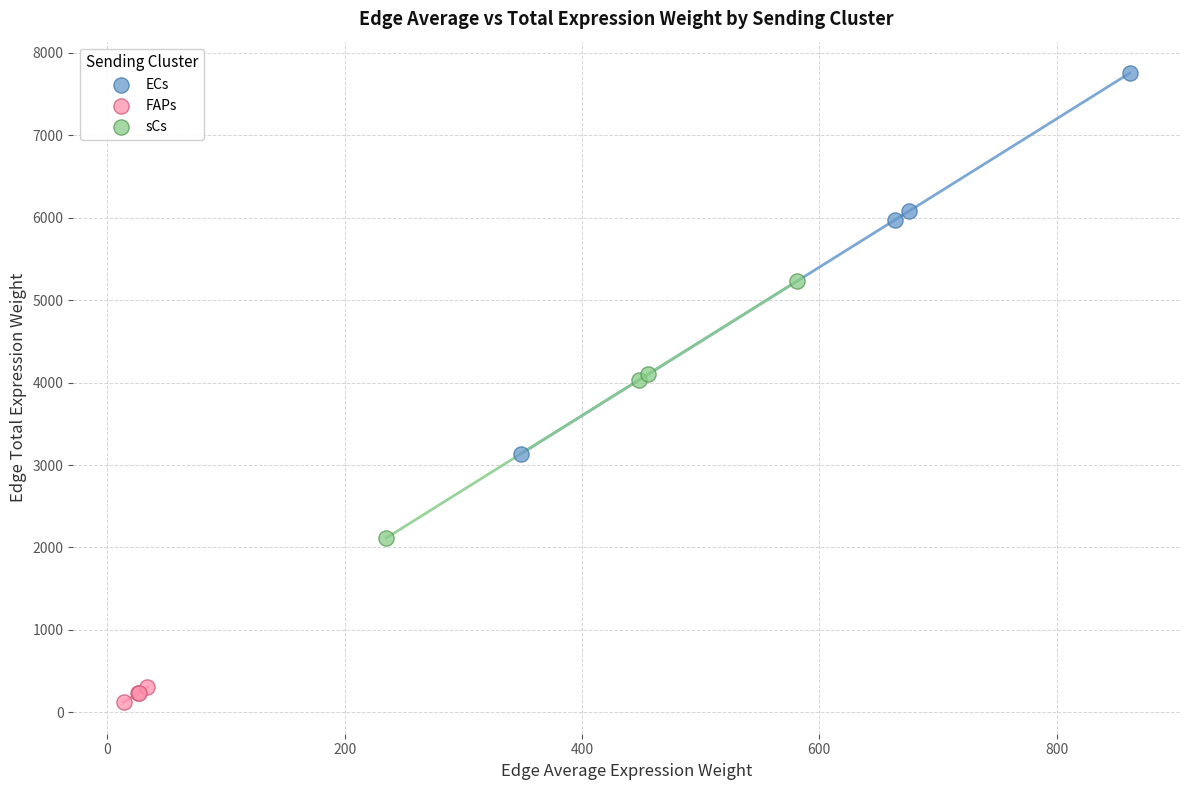

Which series has the widest spread of Y values?

ECs